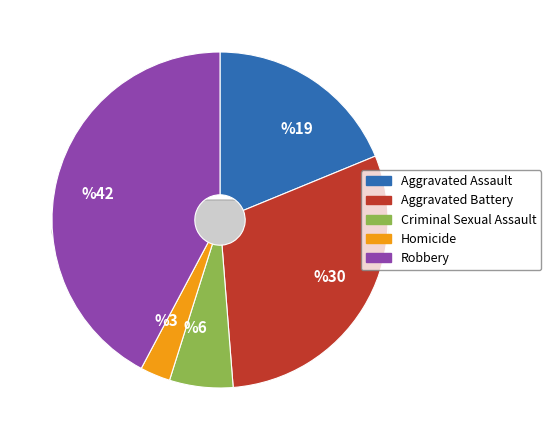

To the nearest percent, what percentage of the pie is Aggravated Assault?

19%